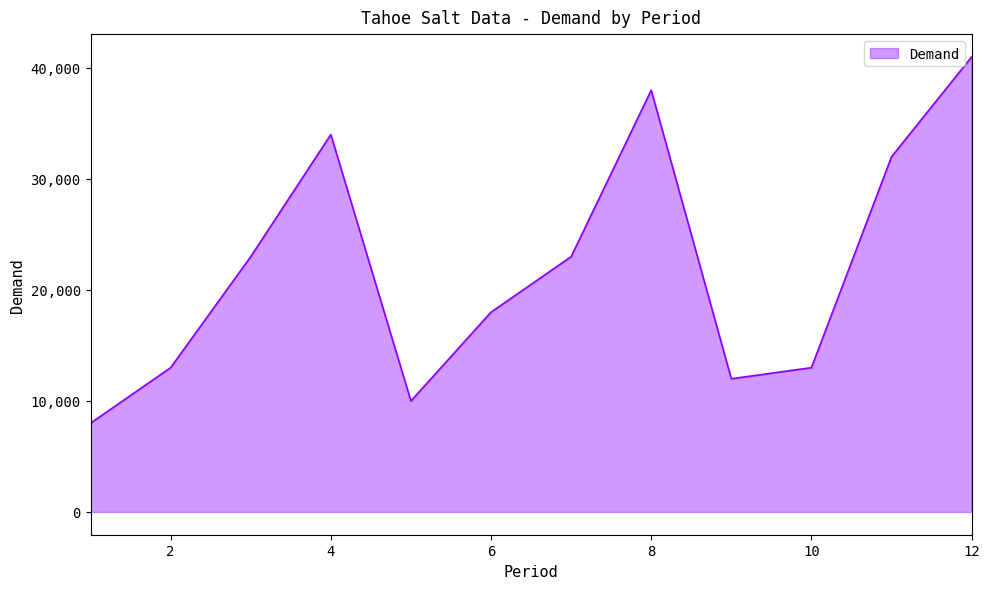

What is the maximum value shown in the chart?

41000